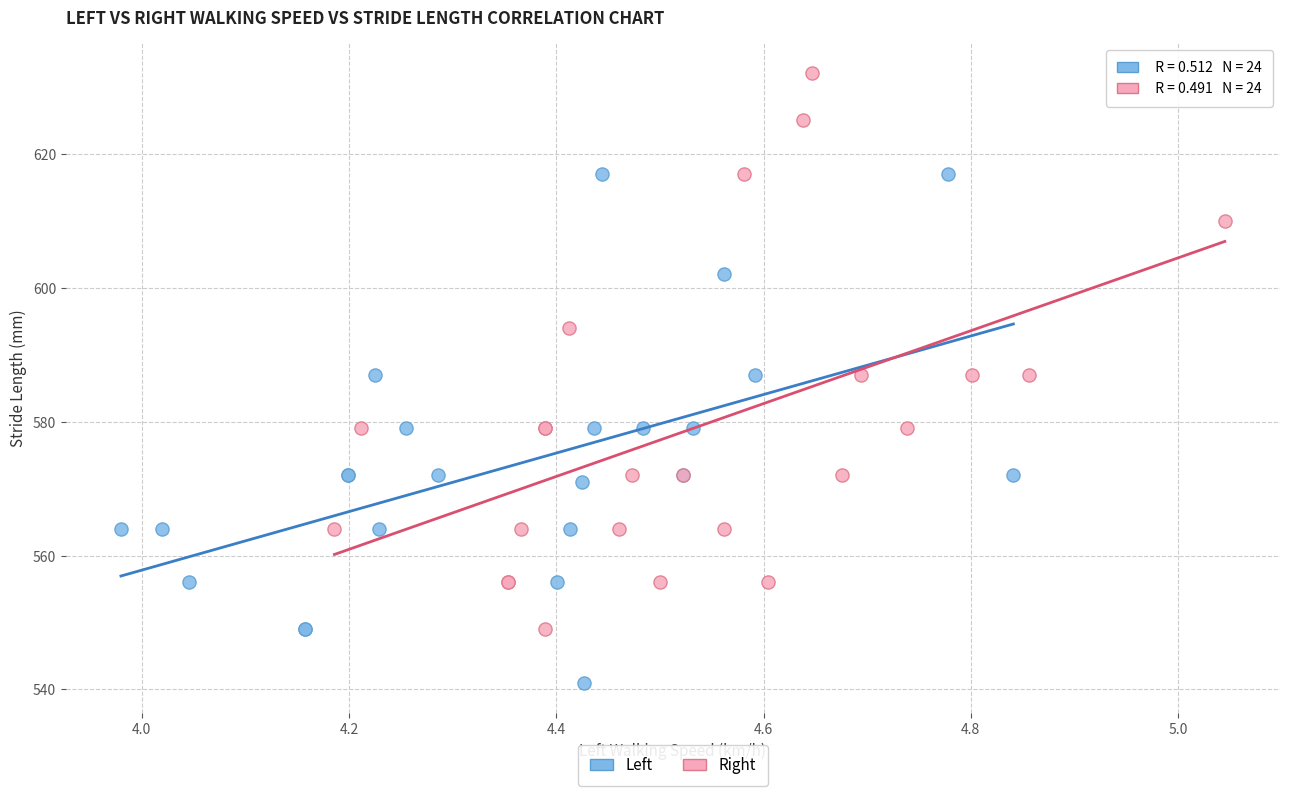

Which series contains the highest Y value?

Right